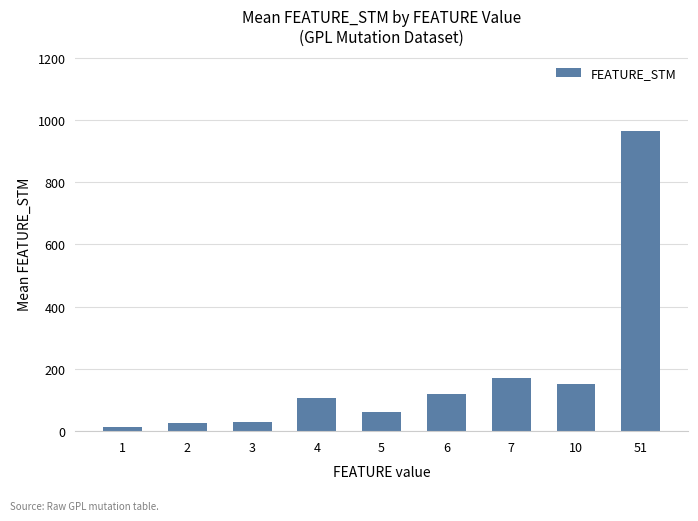

What is the ratio of the value at 5 to the value at 3?

2.0